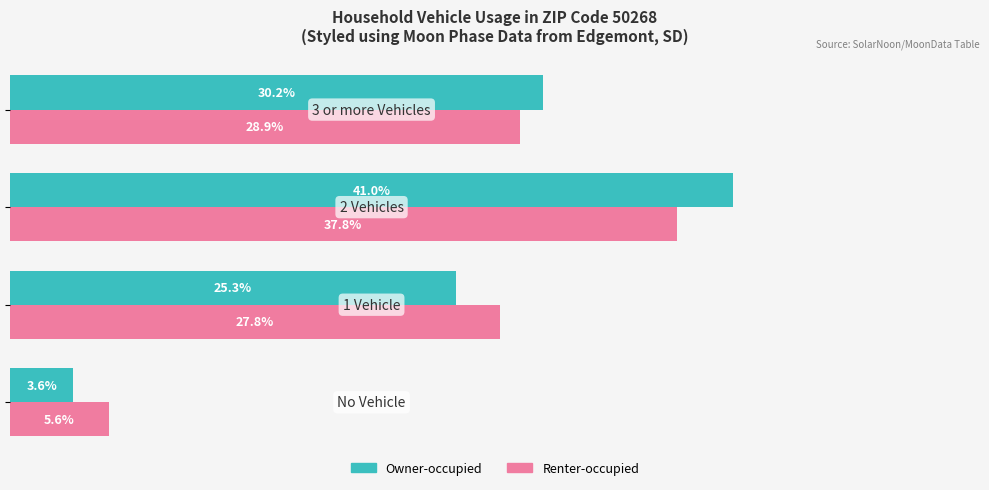

Rank the series by their maximum value, from highest to lowest.

Owner-occupied, Renter-occupied